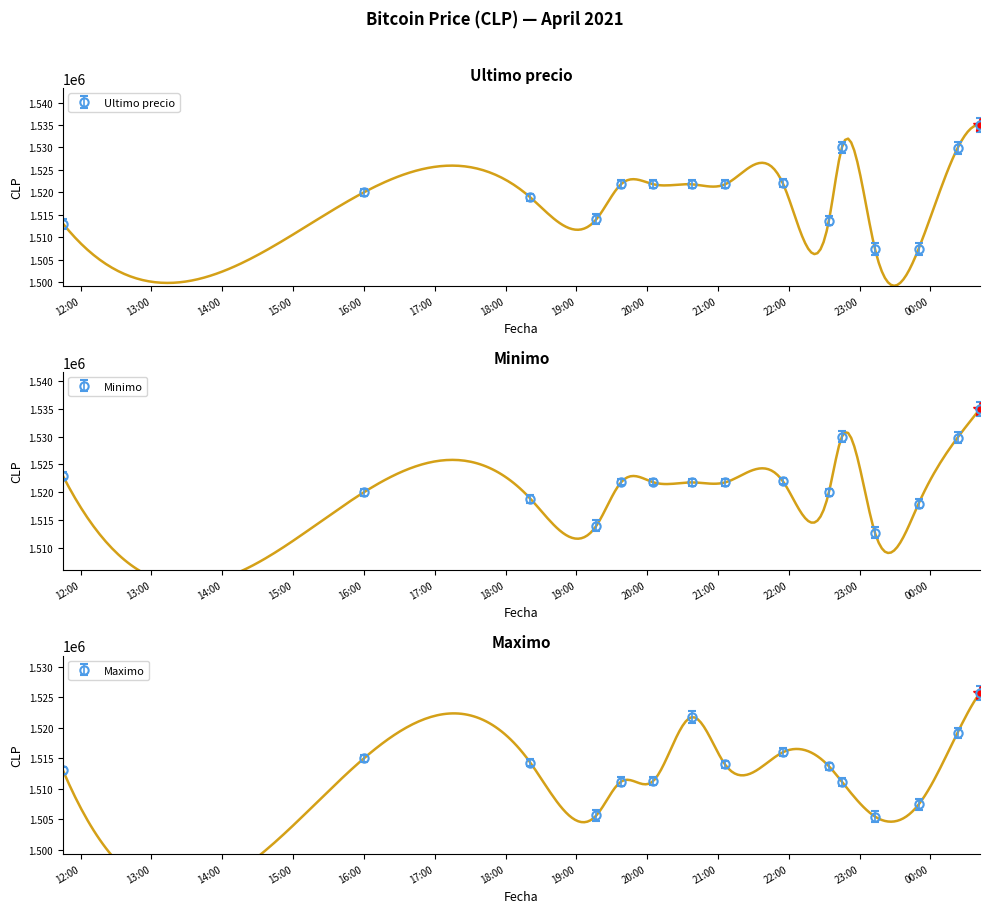

What is the difference between the Ultimo precio values at 2021-04-05 21:06 and 2021-04-05 20:05?

38.0